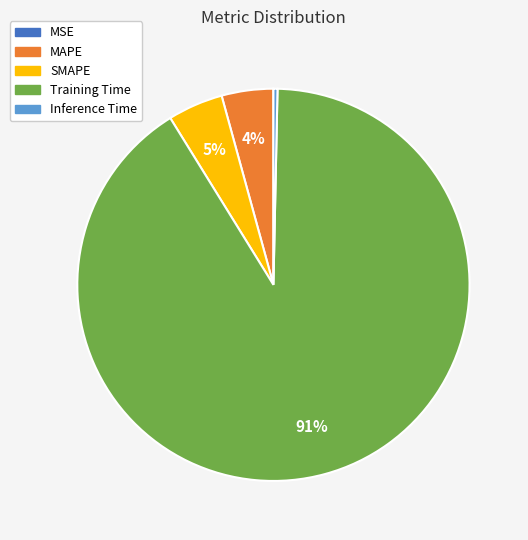

To the nearest percent, what percentage of the pie is MAPE?

4%